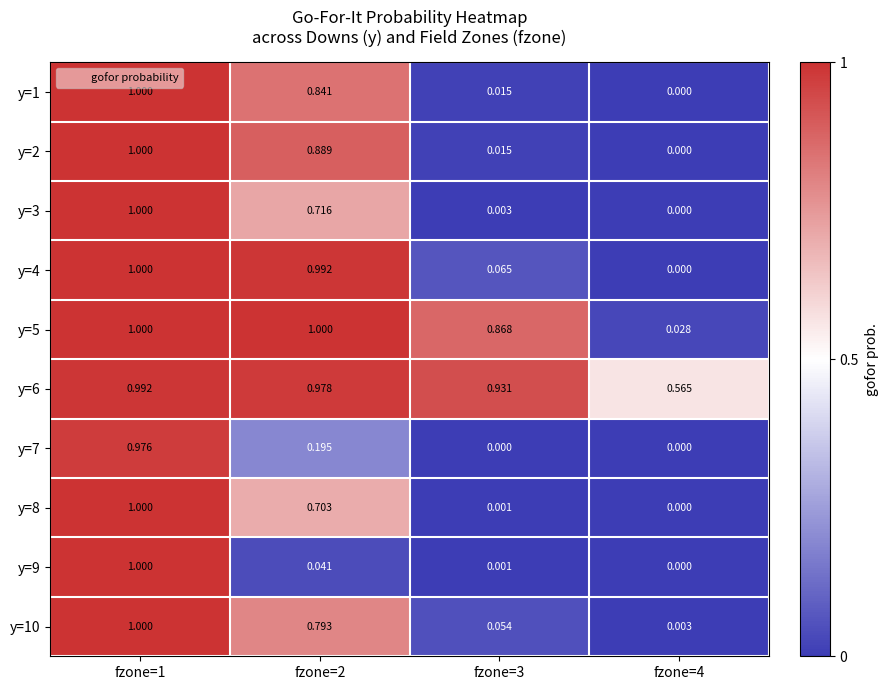

Is the value of y=8 at fzone=1 greater than the value of y=9 at fzone=3?

Yes